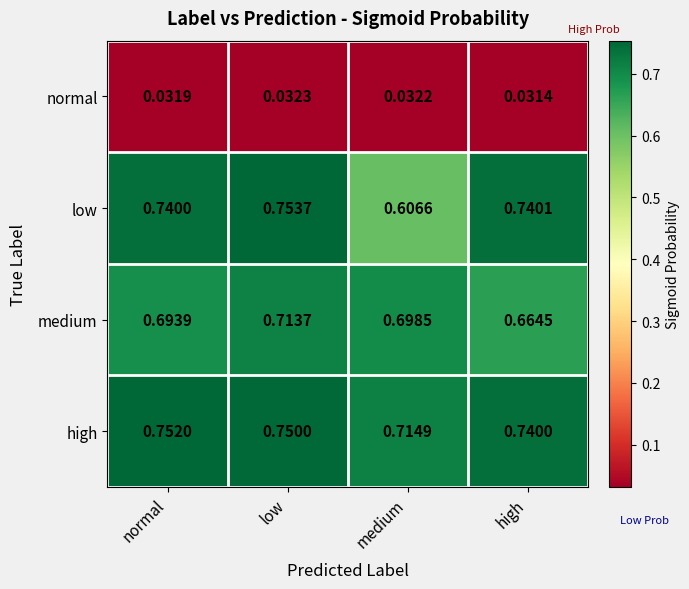

List the series in order of their peak value, highest first.

low, high, medium, normal